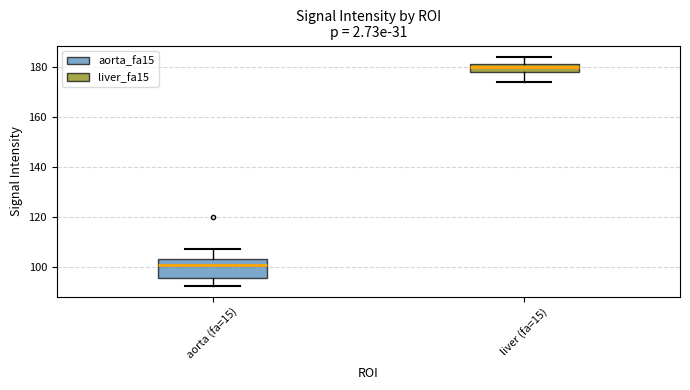

Which box is the tallest, from its lower edge to its upper edge?

aorta (fa=15)